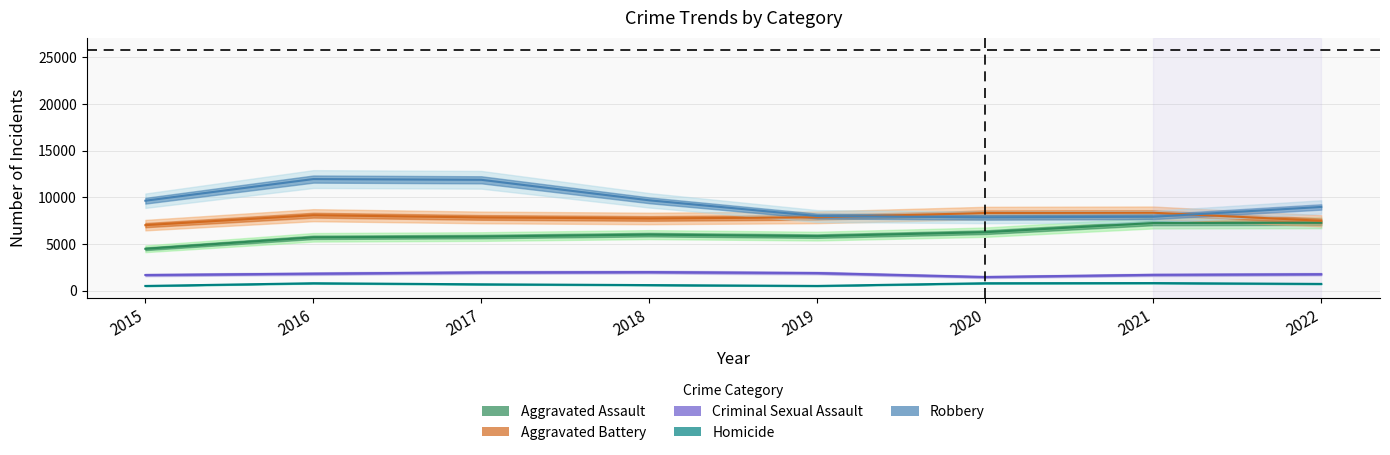

The value of Aggravated Assault at 2019 is 5841. True or false?

True